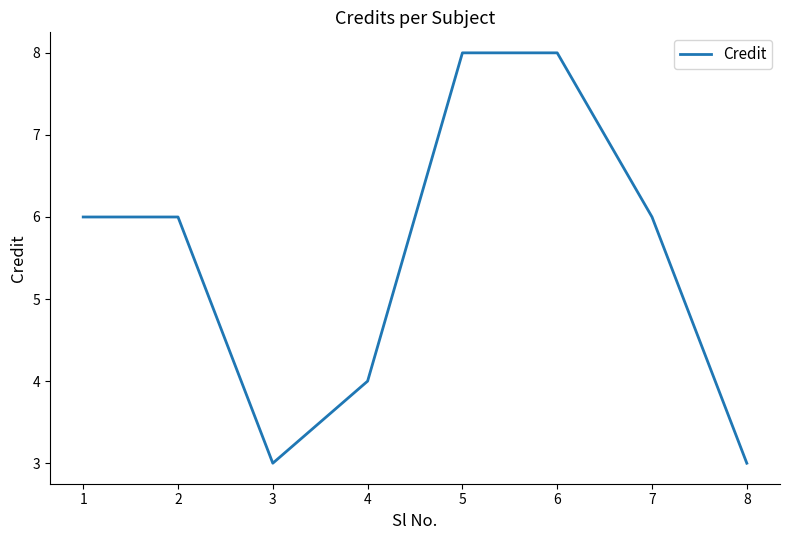

What is the change in value from 2 to 6?

+2